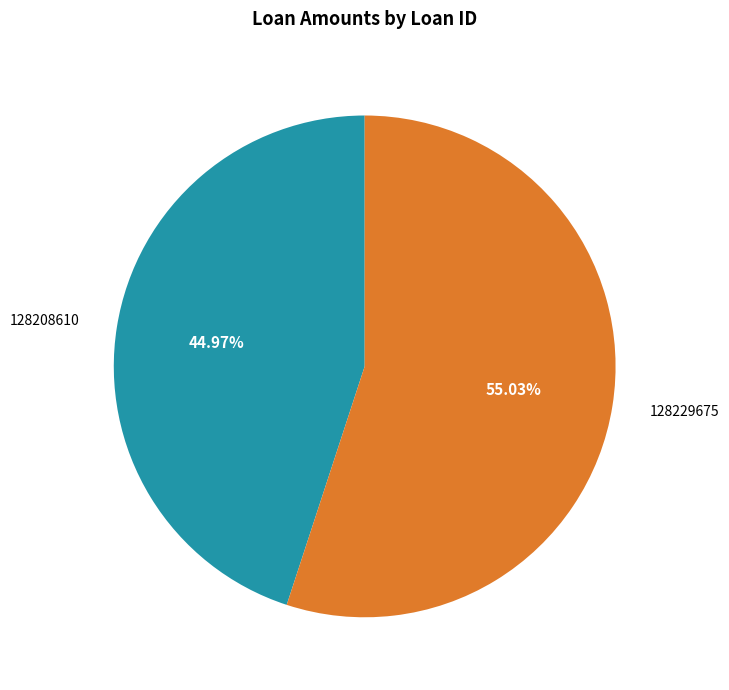

To the nearest percent, what is the difference between the largest and smallest slice percentages?

10%